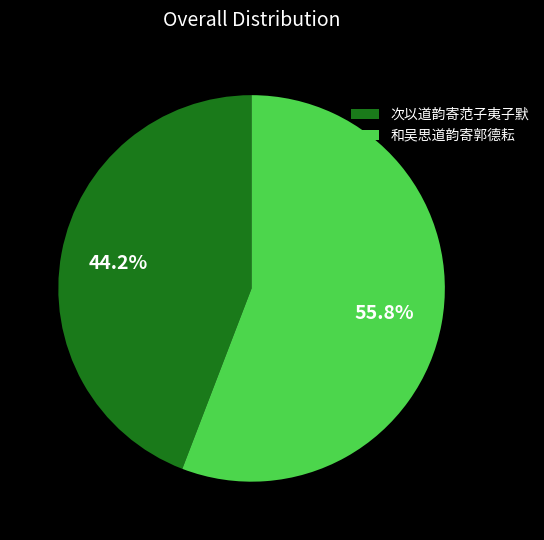

Which has a higher value, 和吴思道韵寄郭德耘 or 次以道韵寄范子夷子默?

和吴思道韵寄郭德耘